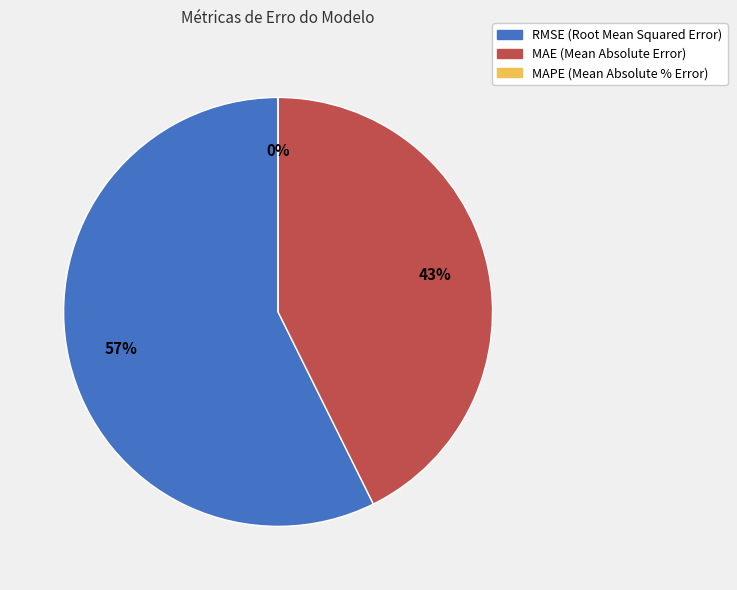

The MAPE (Mean Absolute % Error) slice represents 0% of the pie. True or false?

True